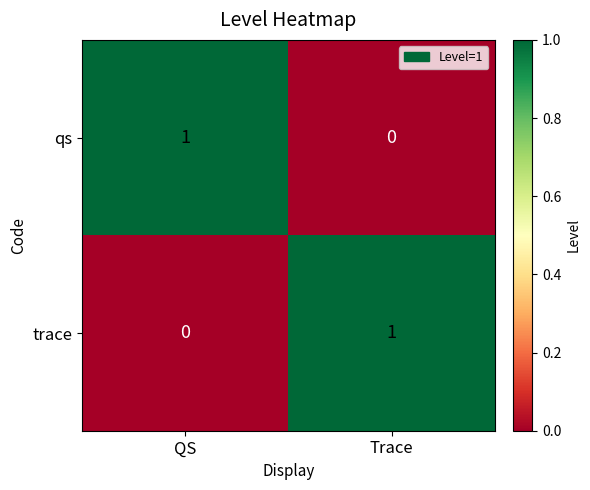

The value of trace at QS is -1. True or false?

False